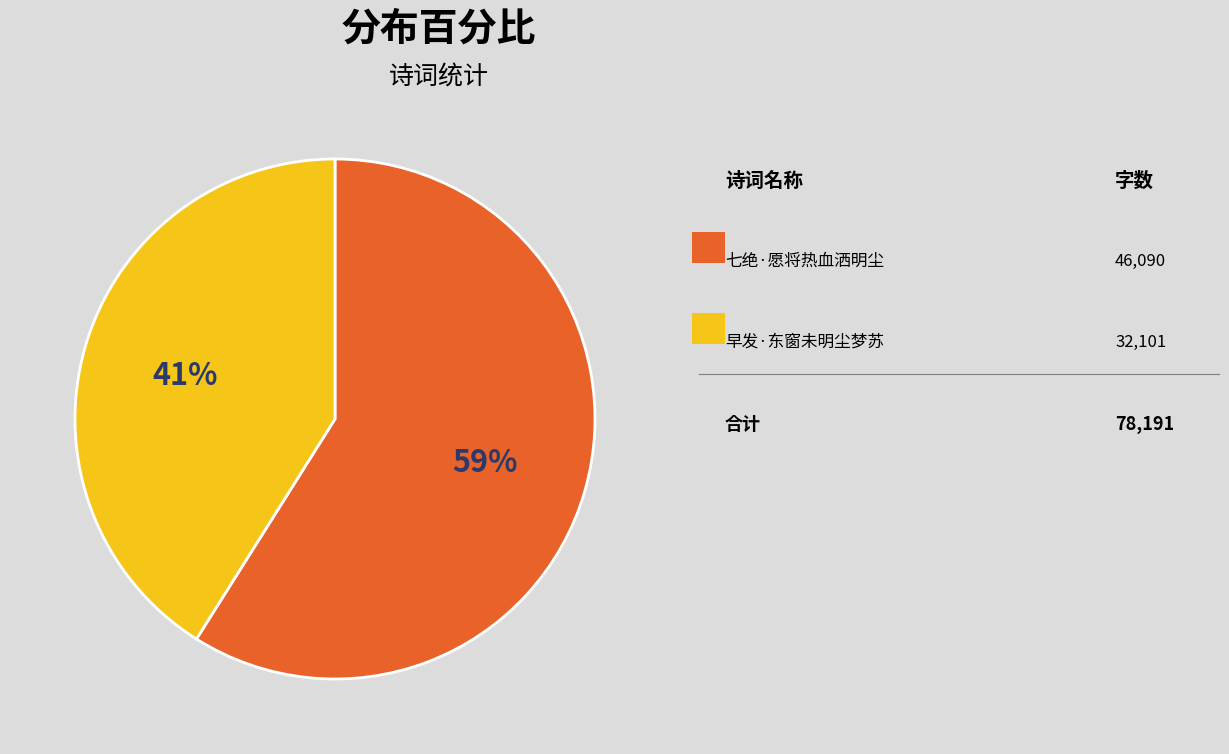

Does any single category account for the majority?

Yes